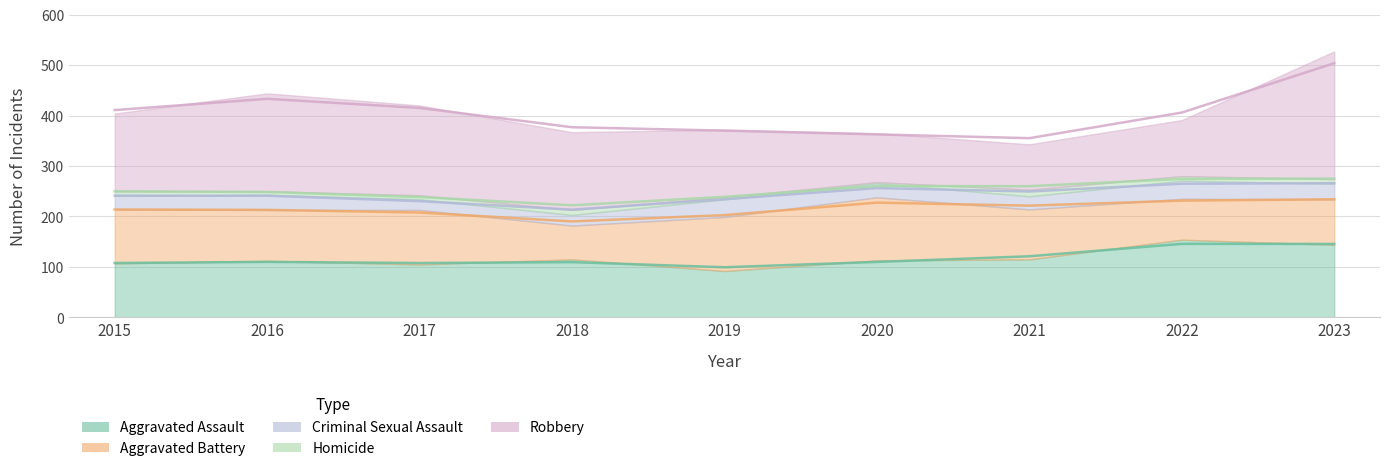

How many distinct data groups are displayed?

5